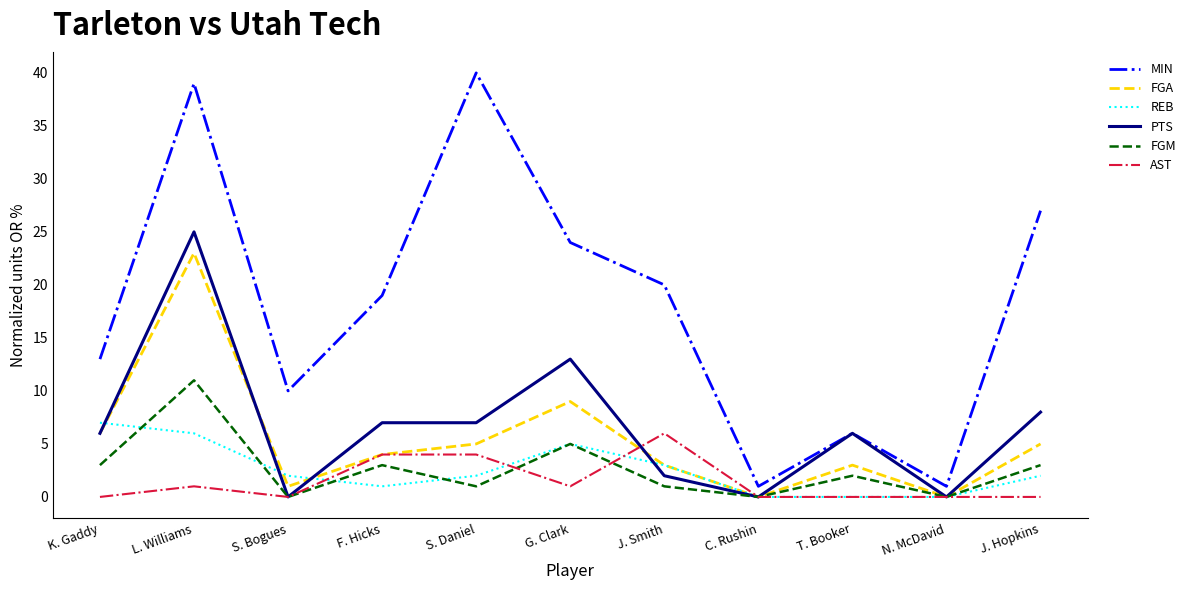

The value of PTS at J. Smith is 4. True or false?

False